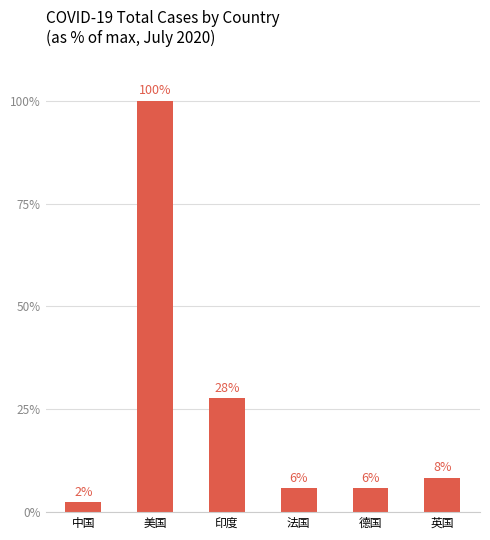

At which label does the data first exceed 8?

美国